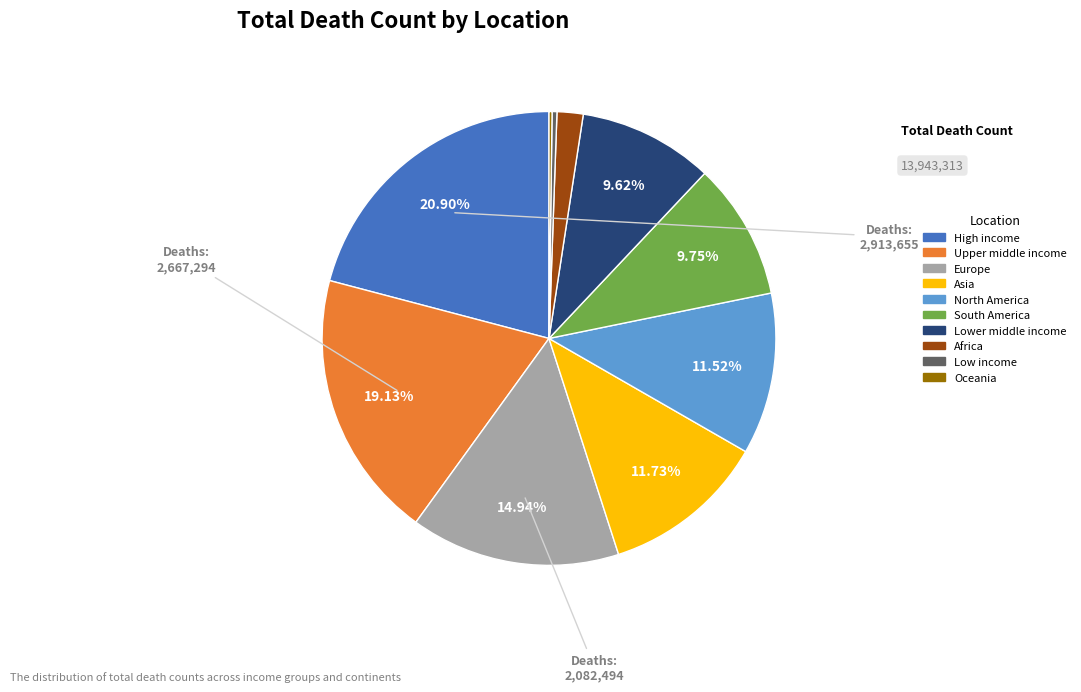

Is it true that Asia is 25% of the pie?

False